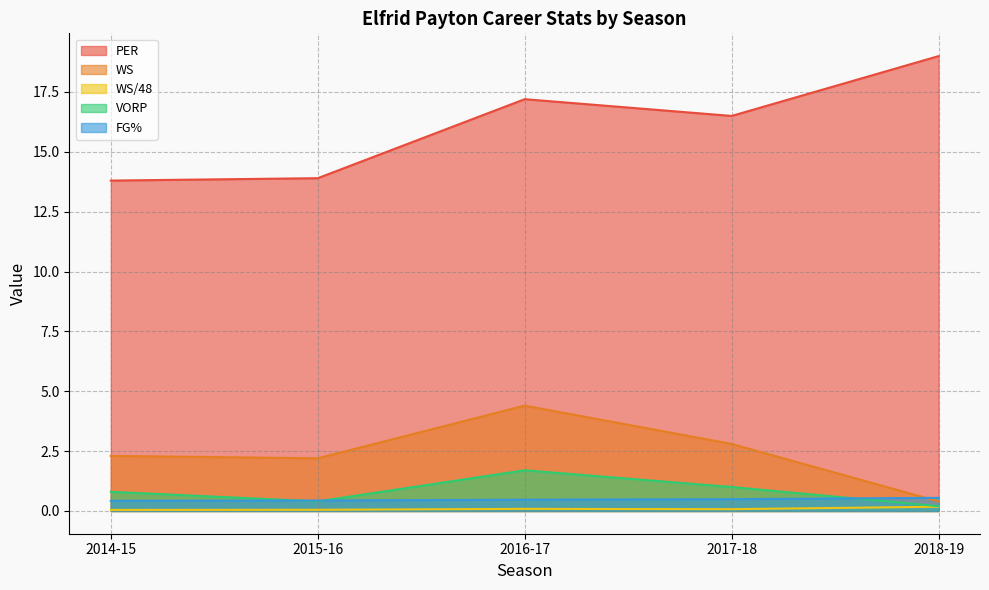

What is the spread (max minus min) of values at 2017-18?

16.4